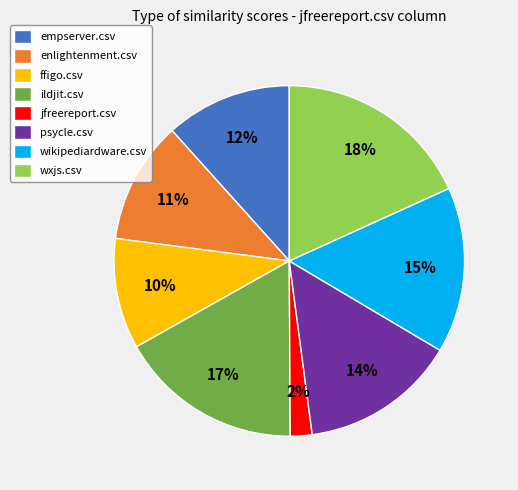

To the nearest percent, what is the difference between the largest and smallest slice percentages?

16%